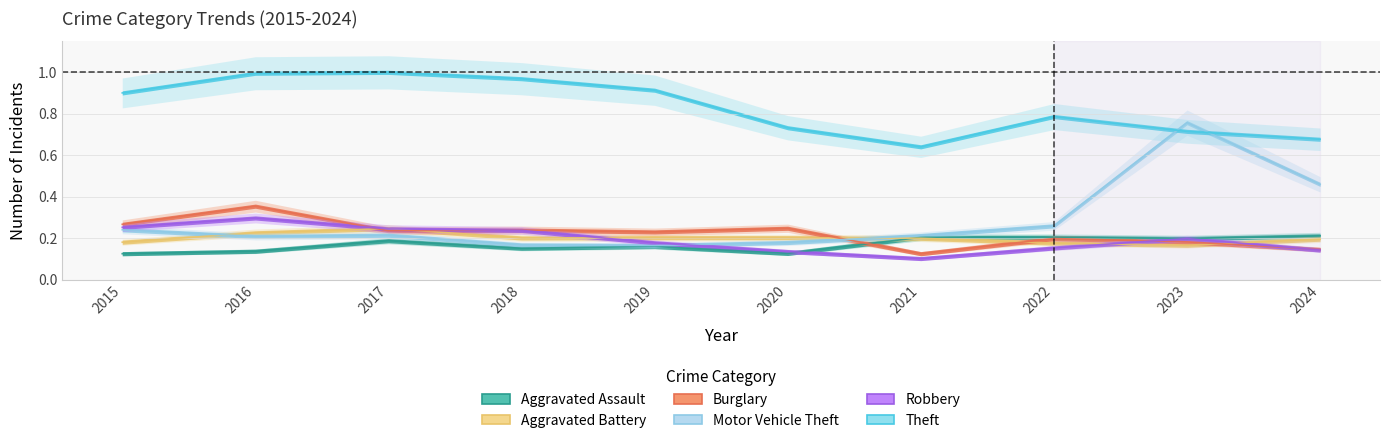

Where is the first local maximum for Theft?

2017